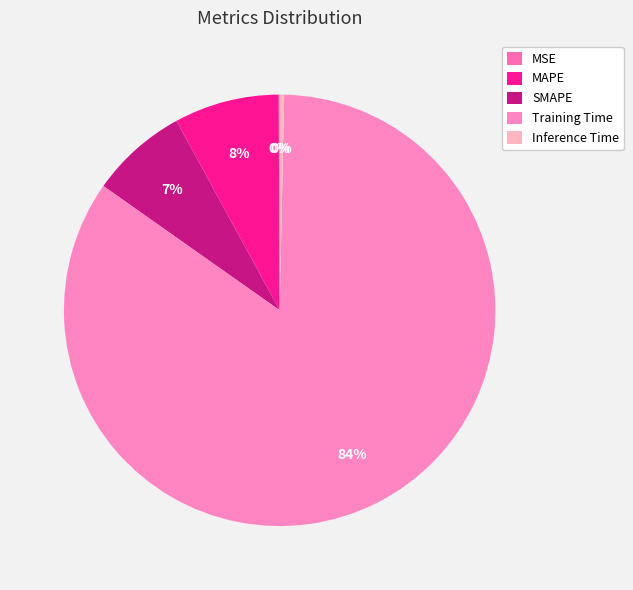

The Training Time slice represents 73% of the pie. True or false?

False